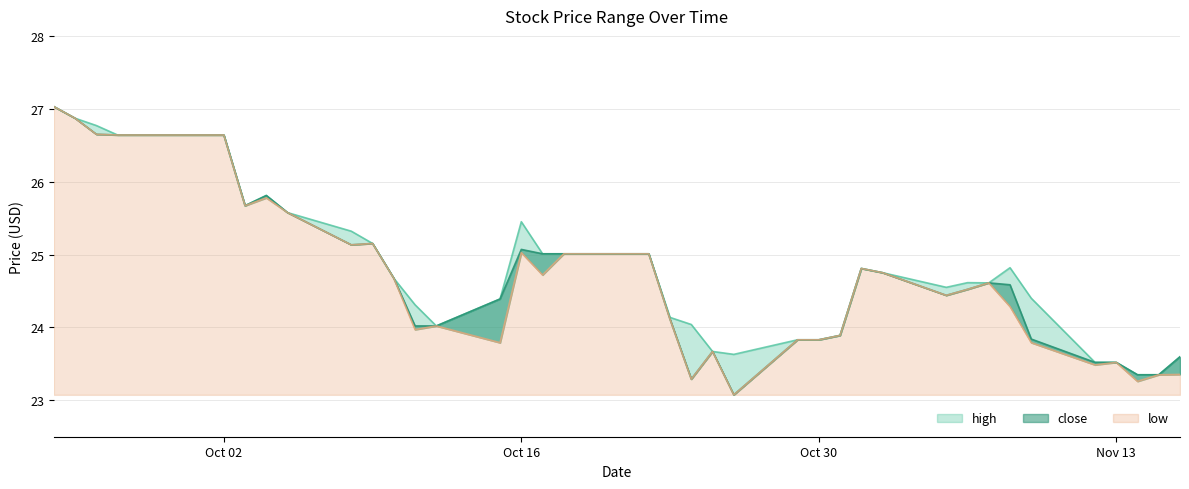

Reading right to left, list all the values displayed in this chart.

high: 2018-09-24=27.0	2018-09-25=26.9	2018-09-26=26.8	2018-09-27=26.6	2018-09-28=26.6	2018-10-01=26.6	2018-10-02=26.6	2018-10-03=25.7	2018-10-04=25.8	2018-10-05=25.6	2018-10-08=25.3	2018-10-09=25.2	2018-10-10=24.7	2018-10-11=24.3	2018-10-12=24.0	2018-10-15=24.4	2018-10-16=25.5	2018-10-17=25.0	2018-10-18=25.0	2018-10-19=25.0	2018-10-22=25.0	2018-10-23=24.1	2018-10-24=24.0	2018-10-25=23.7	2018-10-26=23.6	2018-10-29=23.8	2018-10-30=23.8	2018-10-31=23.9	2018-11-01=24.8	2018-11-02=24.8	2018-11-05=24.5	2018-11-06=24.6	2018-11-07=24.6	2018-11-08=24.8	2018-11-09=24.4	2018-11-12=23.5	2018-11-13=23.5	2018-11-14=23.4	2018-11-15=23.4	2018-11-16=23.6
low: 2018-09-24=27.0	2018-09-25=26.9	2018-09-26=26.6	2018-09-27=26.6	2018-09-28=26.6	2018-10-01=26.6	2018-10-02=26.6	2018-10-03=25.7	2018-10-04=25.8	2018-10-05=25.6	2018-10-08=25.1	2018-10-09=25.2	2018-10-10=24.7	2018-10-11=24.0	2018-10-12=24.0	2018-10-15=23.8	2018-10-16=25.0	2018-10-17=24.7	2018-10-18=25.0	2018-10-19=25.0	2018-10-22=25.0	2018-10-23=24.1	2018-10-24=23.3	2018-10-25=23.7	2018-10-26=23.1	2018-10-29=23.8	2018-10-30=23.8	2018-10-31=23.9	2018-11-01=24.8	2018-11-02=24.8	2018-11-05=24.4	2018-11-06=24.5	2018-11-07=24.6	2018-11-08=24.3	2018-11-09=23.8	2018-11-12=23.5	2018-11-13=23.5	2018-11-14=23.3	2018-11-15=23.4	2018-11-16=23.4
close: 2018-09-24=27.0	2018-09-25=26.9	2018-09-26=26.6	2018-09-27=26.6	2018-09-28=26.6	2018-10-01=26.6	2018-10-02=26.6	2018-10-03=25.7	2018-10-04=25.8	2018-10-05=25.6	2018-10-08=25.1	2018-10-09=25.2	2018-10-10=24.7	2018-10-11=24.0	2018-10-12=24.0	2018-10-15=24.4	2018-10-16=25.1	2018-10-17=25.0	2018-10-18=25.0	2018-10-19=25.0	2018-10-22=25.0	2018-10-23=24.1	2018-10-24=23.3	2018-10-25=23.7	2018-10-26=23.1	2018-10-29=23.8	2018-10-30=23.8	2018-10-31=23.9	2018-11-01=24.8	2018-11-02=24.8	2018-11-05=24.4	2018-11-06=24.5	2018-11-07=24.6	2018-11-08=24.6	2018-11-09=23.8	2018-11-12=23.5	2018-11-13=23.5	2018-11-14=23.4	2018-11-15=23.4	2018-11-16=23.6